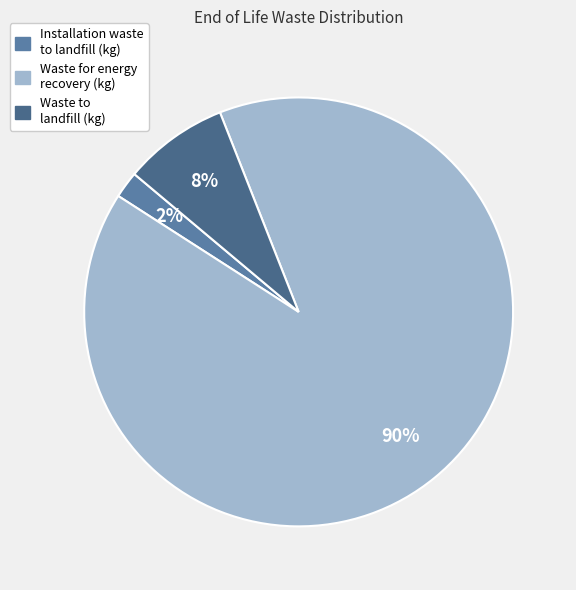

Rank the categories by value from lowest to highest.

Installation waste to landfill (kg), Waste to landfill (kg), Waste for energy recovery (kg)